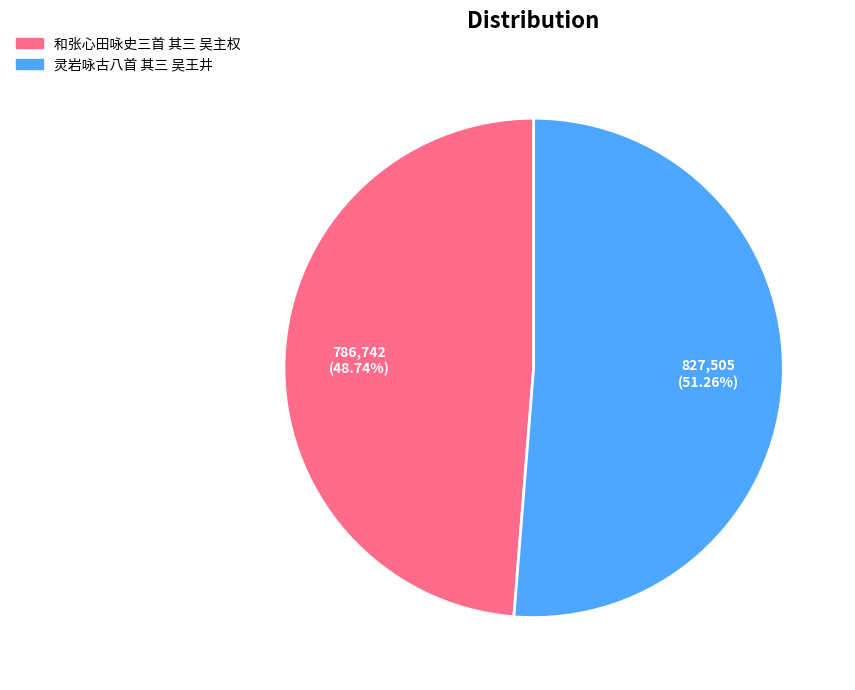

Does 灵岩咏古八首 其三 吴王井 represent more than half of the total?

Yes